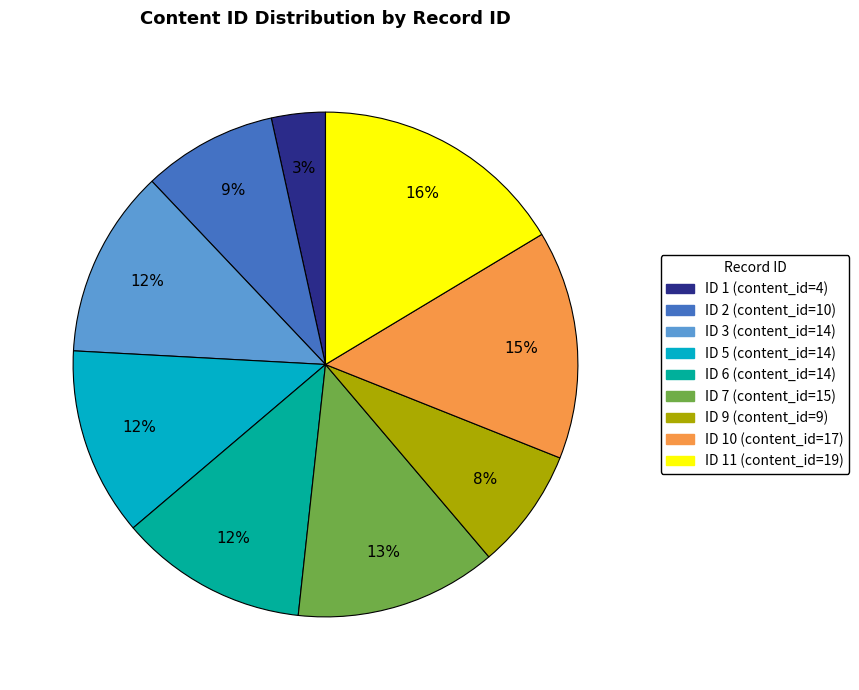

To the nearest percent, what is the difference between the largest and smallest slice percentages?

13%